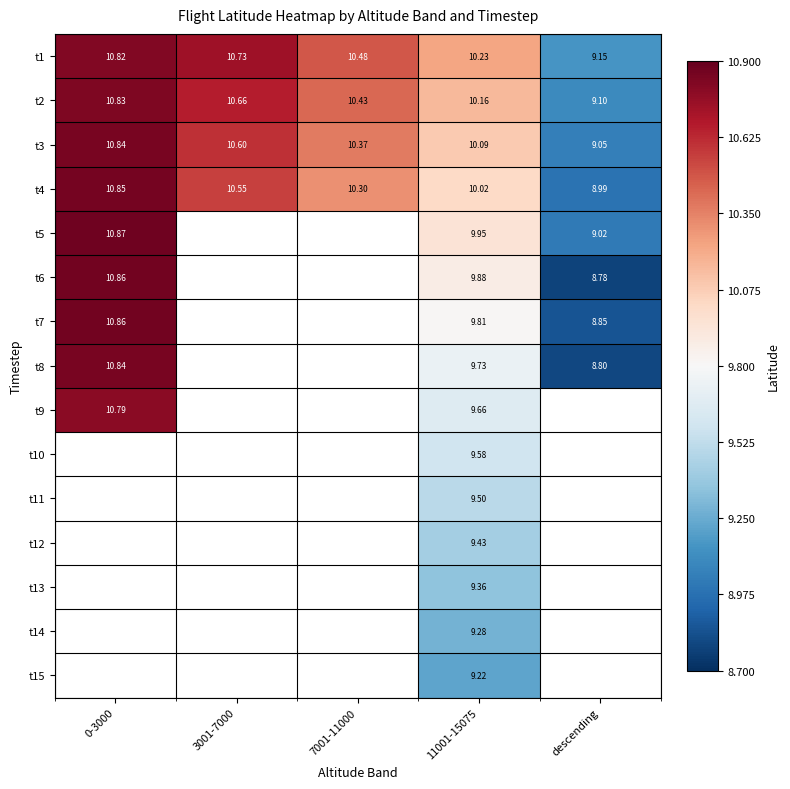

Is it true that t6 equals 8.8 at descending?

True